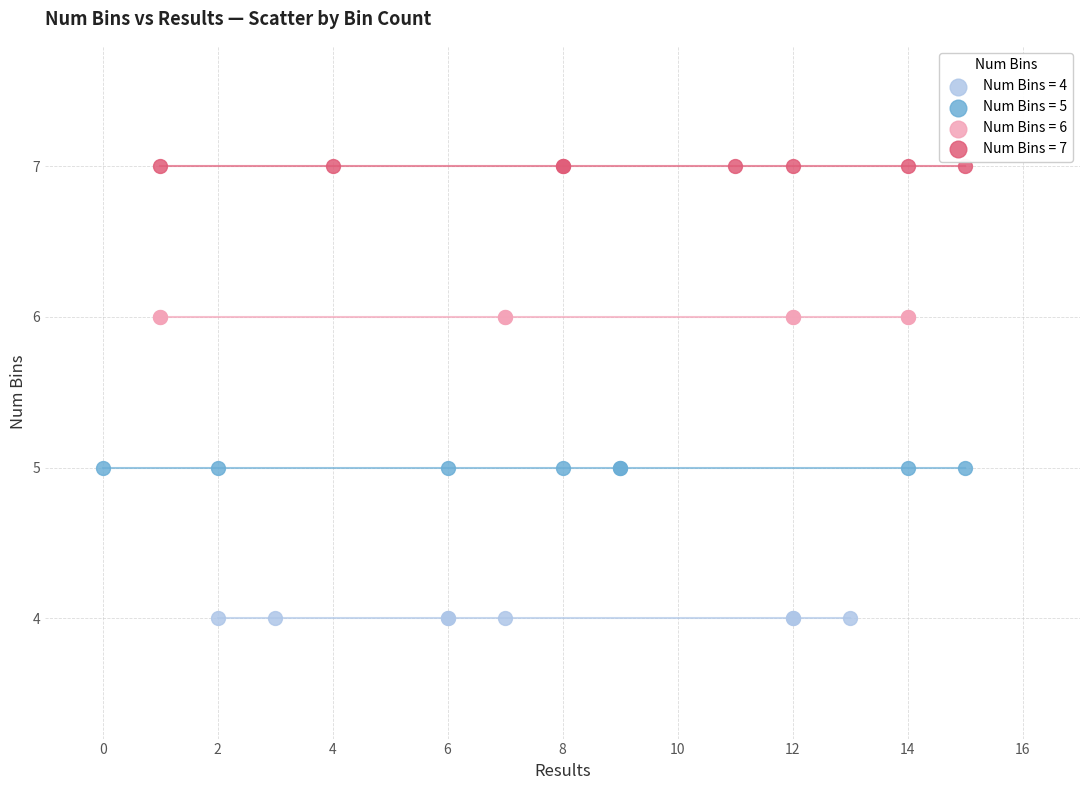

Which series reaches the maximum Y coordinate?

Num Bins = 7